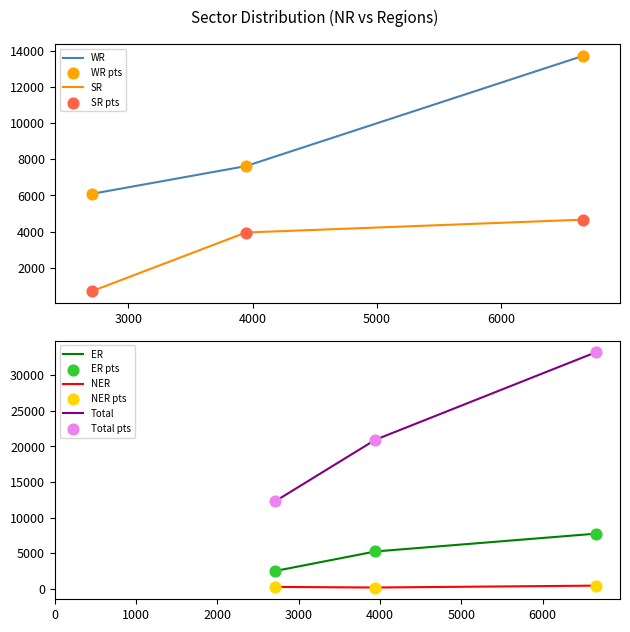

What is the total value across all series at 2708?

21826